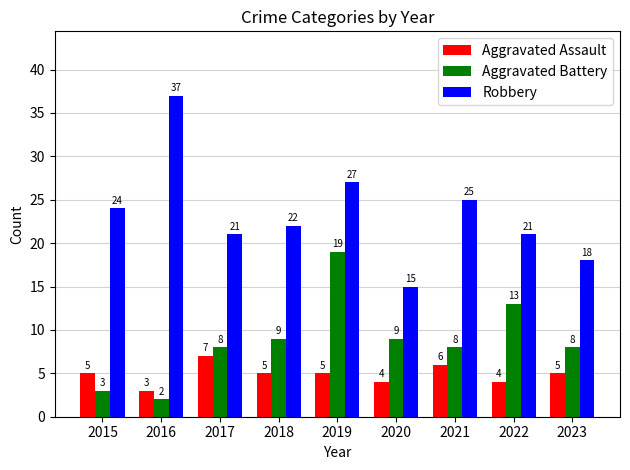

At which category does the chart reach its peak across all series?

2016